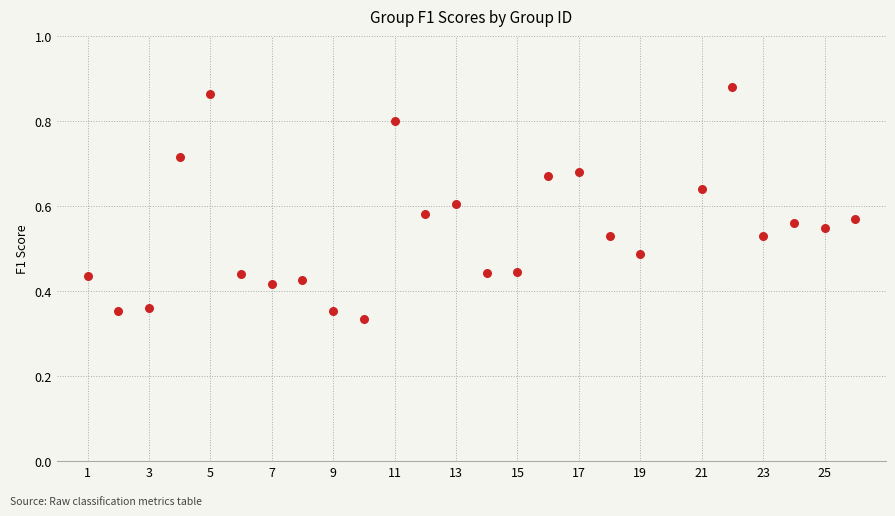

What is the range of X values (max minus min)?

25.0